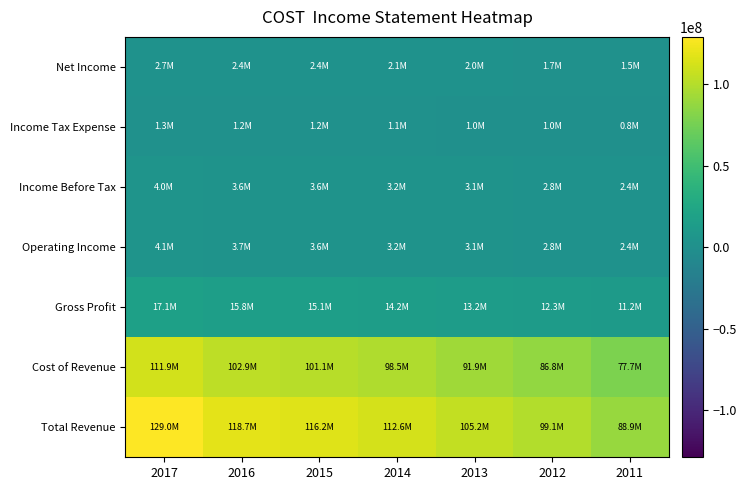

Reading right to left, transcribe all the data shown in this chart.

Total Revenue: 2011=88915000	2012=99137000	2013=105156000	2014=112640000	2015=116199000	2016=118719000	2017=129025000
Cost of Revenue: 2011=77739000	2012=86823000	2013=91948000	2014=98458000	2015=101065000	2016=102901000	2017=111882000
Gross Profit: 2011=11176000	2012=12314000	2013=13208000	2014=14182000	2015=15134000	2016=15818000	2017=17143000
Operating Income: 2011=2439000	2012=2759000	2013=3053000	2014=3220000	2015=3624000	2016=3672000	2017=4111000
Income Before Tax: 2011=2383000	2012=2767000	2013=3051000	2014=3197000	2015=3604000	2016=3619000	2017=4039000
Income Tax Expense: 2011=841000	2012=1000000	2013=990000	2014=1109000	2015=1195000	2016=1243000	2017=1325000
Net Income: 2011=1462000	2012=1709000	2013=2039000	2014=2058000	2015=2377000	2016=2350000	2017=2679000